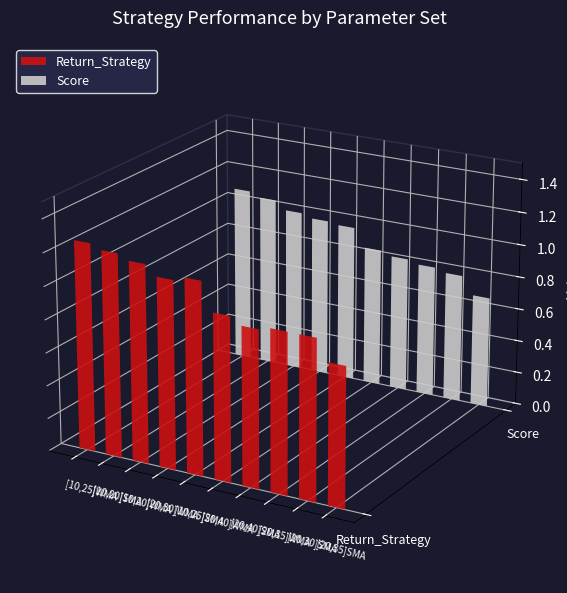

True or false: Return_Strategy has a value of 2.2 at [10,25]WMA.

False